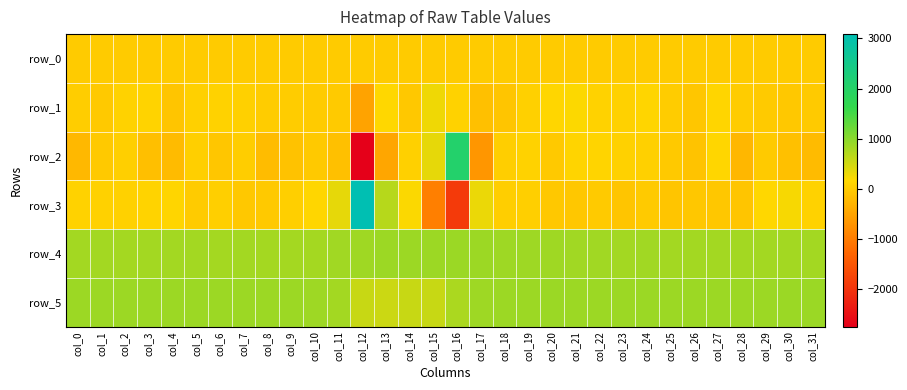

Reading right to left, extract all data points from this chart.

row_0: col_31=10.9	col_30=10.9	col_29=10.8	col_28=10.7	col_27=10.7	col_26=10.7	col_25=10.6	col_24=10.6	col_23=10.6	col_22=10.5	col_21=10.4	col_20=10.4	col_19=10.3	col_18=10.3	col_17=10.3	col_16=10.2	col_15=10.1	col_14=10.1	col_13=10.0	col_12=10.0	col_11=10.0	col_10=9.9	col_9=9.9	col_8=9.9	col_7=9.7	col_6=9.7	col_5=9.7	col_4=9.6	col_3=9.6	col_2=9.6	col_1=9.5	col_0=9.4
row_1: col_31=-9.0	col_30=-44.0	col_29=-7.0	col_28=20.0	col_27=129.0	col_26=-60.0	col_25=13.0	col_24=133.0	col_23=70.0	col_22=90.0	col_21=193.0	col_20=144.0	col_19=58.0	col_18=-79.0	col_17=-142.0	col_16=83.0	col_15=284.0	col_14=-42.0	col_13=149.0	col_12=-506.0	col_11=-4.0	col_10=4.0	col_9=14.0	col_8=23.0	col_7=58.0	col_6=82.0	col_5=69.0	col_4=-68.0	col_3=104.0	col_2=102.0	col_1=-21.0	col_0=28.0
row_2: col_31=-194.0	col_30=-131.0	col_29=-2.0	col_28=-261.0	col_27=139.0	col_26=-97.0	col_25=-27.0	col_24=58.0	col_23=73.0	col_22=122.0	col_21=120.0	col_20=-20.0	col_19=86.0	col_18=41.0	col_17=-663.0	col_16=2070.0	col_15=352.0	col_14=58.0	col_13=-463.0	col_12=-2744.0	col_11=-140.0	col_10=-33.0	col_9=-112.0	col_8=-183.0	col_7=28.0	col_6=-62.0	col_5=56.0	col_4=-195.0	col_3=-152.0	col_2=55.0	col_1=-15.0	col_0=-234.0
row_3: col_31=88.0	col_30=222.0	col_29=150.0	col_28=-71.0	col_27=-49.0	col_26=-49.0	col_25=-68.0	col_24=-2.0	col_23=-79.0	col_22=-8.0	col_21=-50.0	col_20=-35.0	col_19=49.0	col_18=42.0	col_17=312.0	col_16=-1911.0	col_15=-966.0	col_14=199.0	col_13=693.0	col_12=3087.0	col_11=349.0	col_10=146.0	col_9=51.0	col_8=-28.0	col_7=-37.0	col_6=57.0	col_5=6.0	col_4=136.0	col_3=113.0	col_2=74.0	col_1=74.0	col_0=93.0
row_4: col_31=822.0	col_30=824.0	col_29=826.0	col_28=824.0	col_27=827.0	col_26=828.0	col_25=830.0	col_24=838.0	col_23=832.0	col_22=838.0	col_21=836.0	col_20=849.0	col_19=857.0	col_18=857.0	col_17=877.0	col_16=878.0	col_15=869.0	col_14=872.0	col_13=867.0	col_12=844.0	col_11=834.0	col_10=820.0	col_9=818.0	col_8=818.0	col_7=822.0	col_6=817.0	col_5=821.0	col_4=821.0	col_3=821.0	col_2=816.0	col_1=824.0	col_0=821.0
row_5: col_31=878.0	col_30=880.0	col_29=876.0	col_28=876.0	col_27=877.0	col_26=877.0	col_25=877.0	col_24=882.0	col_23=877.0	col_22=871.0	col_21=872.0	col_20=881.0	col_19=871.0	col_18=867.0	col_17=858.0	col_16=768.0	col_15=565.0	col_14=566.0	col_13=547.0	col_12=564.0	col_11=826.0	col_10=866.0	col_9=873.0	col_8=872.0	col_7=875.0	col_6=877.0	col_5=871.0	col_4=871.0	col_3=874.0	col_2=874.0	col_1=877.0	col_0=873.0